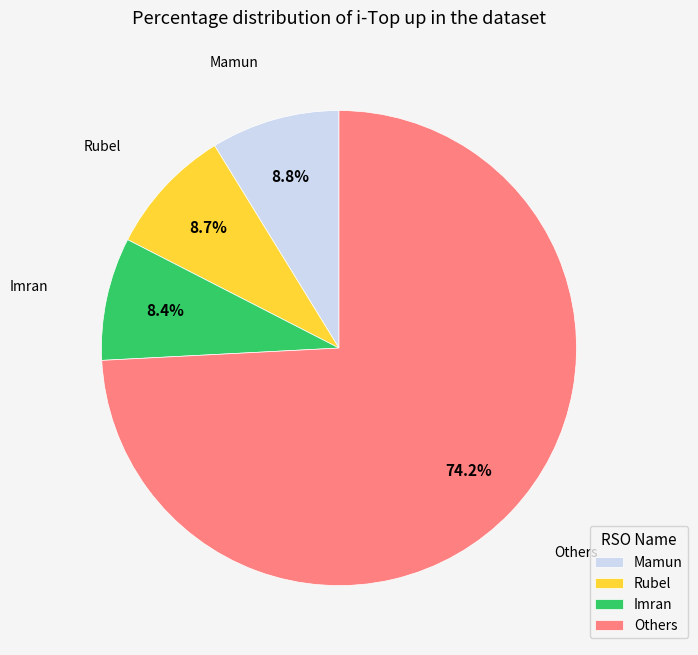

Between Others and Mamun, which is larger?

Others